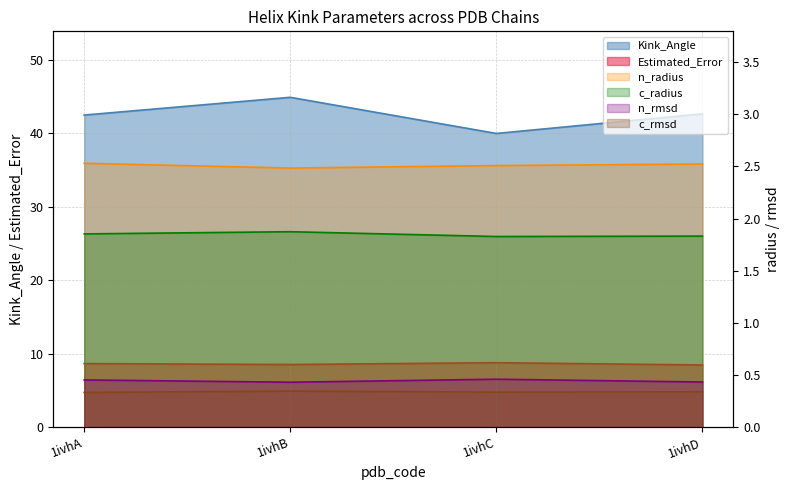

Which series has the largest total across all categories?

Kink_Angle